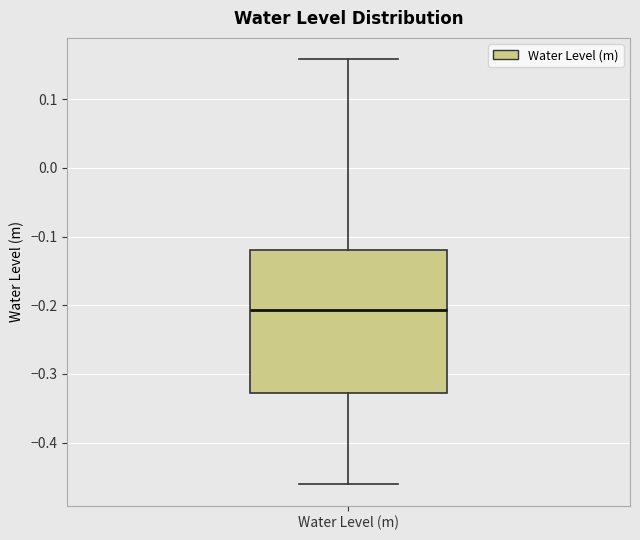

Transcribe this box plot: give where the median line is, the range the box spans, and where the two whiskers end, as read against the y-axis. The values are not printed on the chart, so give them approximately, as read against the axis.

median -0.21, box -0.33 to -0.12, whiskers -0.46 to 0.16